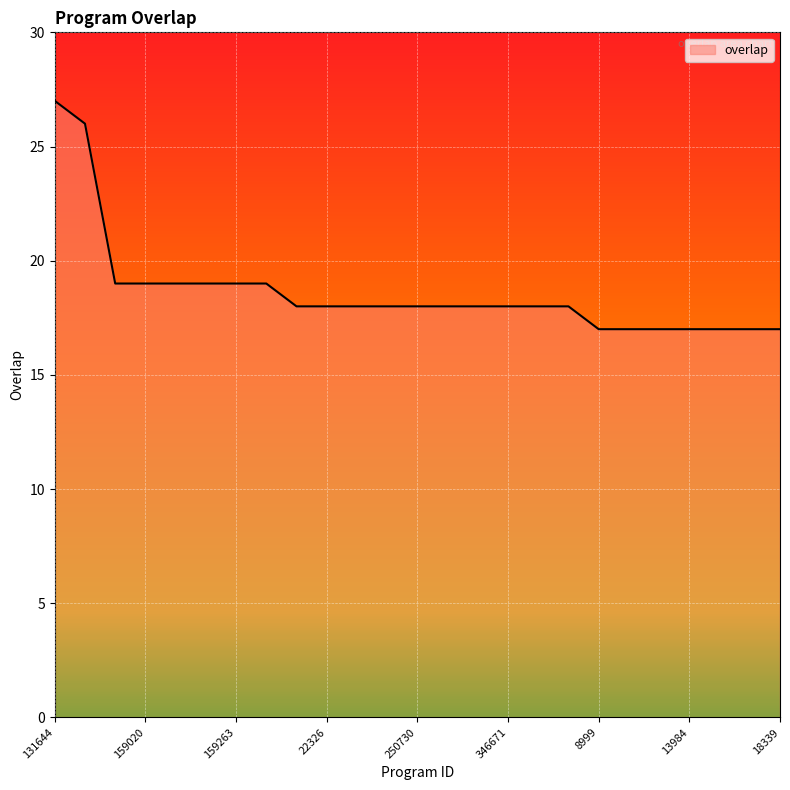

What is the greatest value displayed?

27